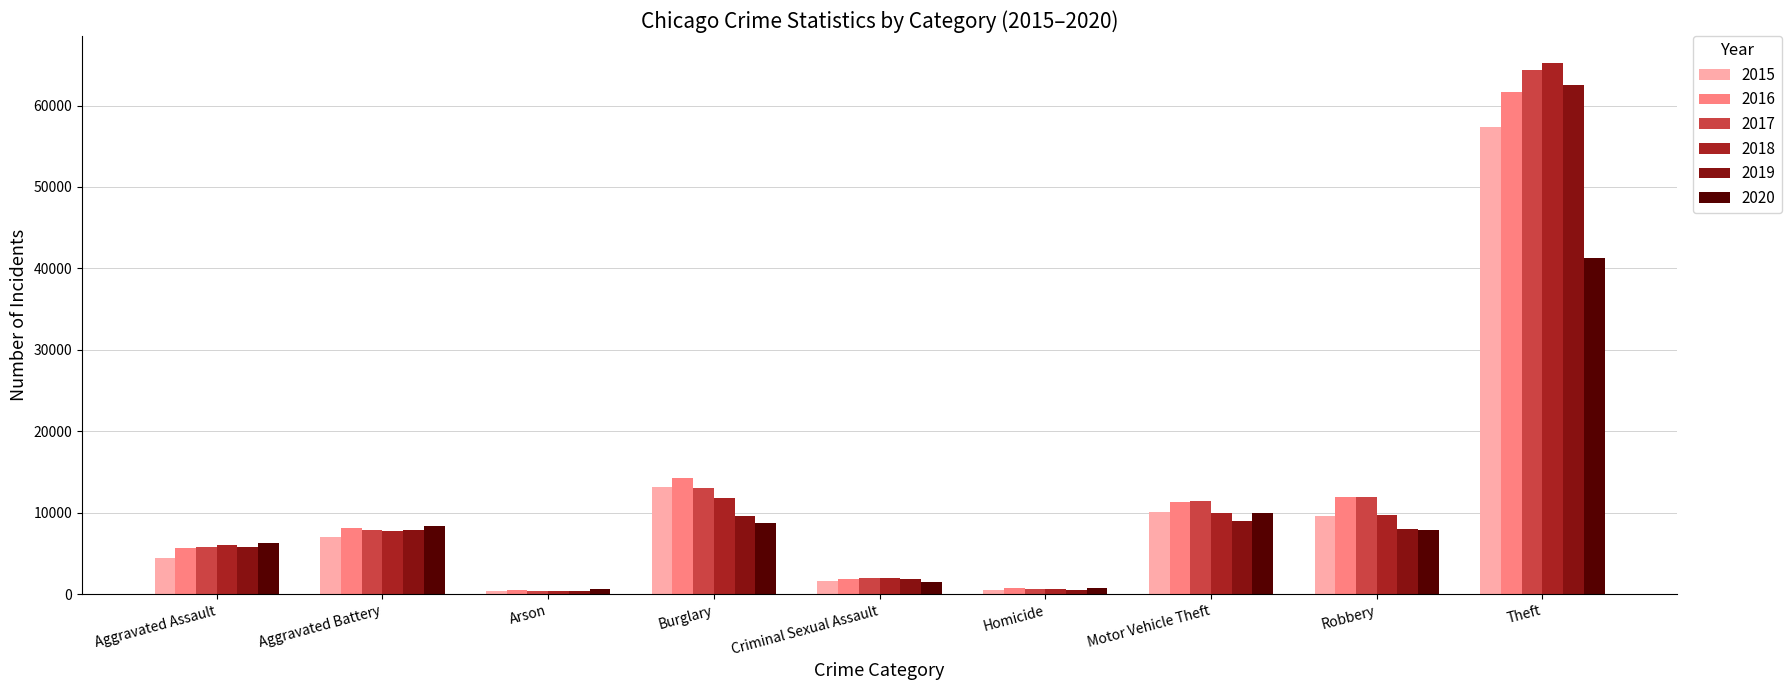

What is the total value across all series at Aggravated Assault?

34089